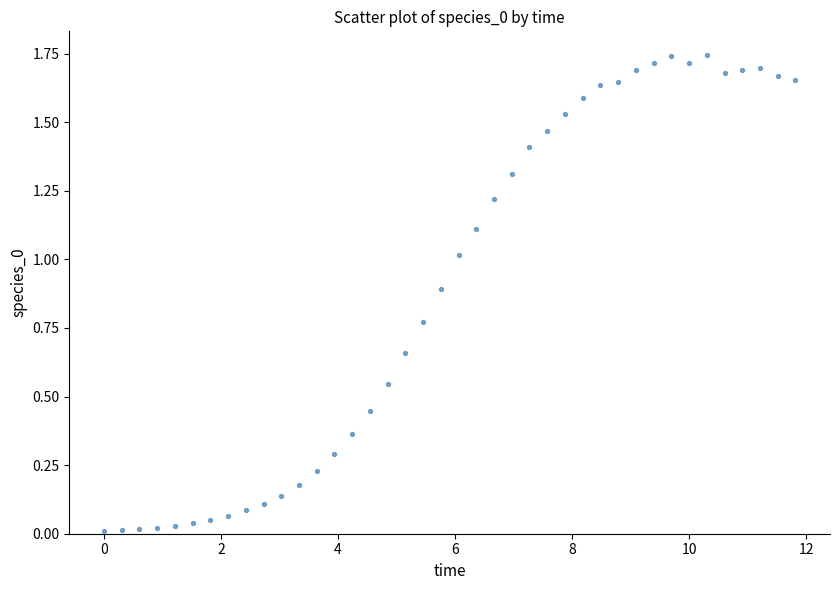

What is the range of X values (max minus min)?

11.8